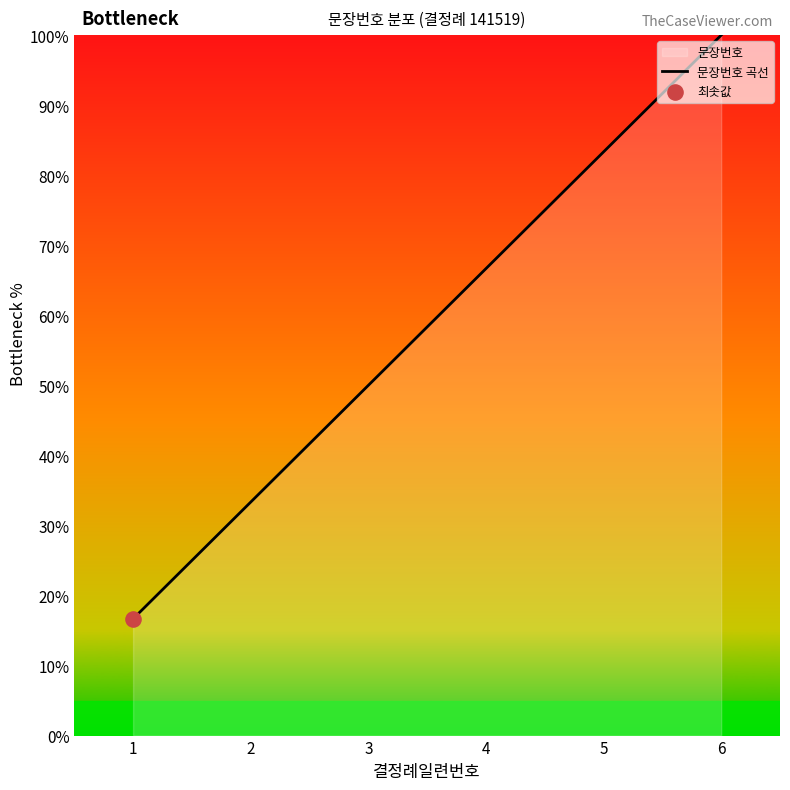

What is the ratio of the value at 4 to the value at 2?

2.0